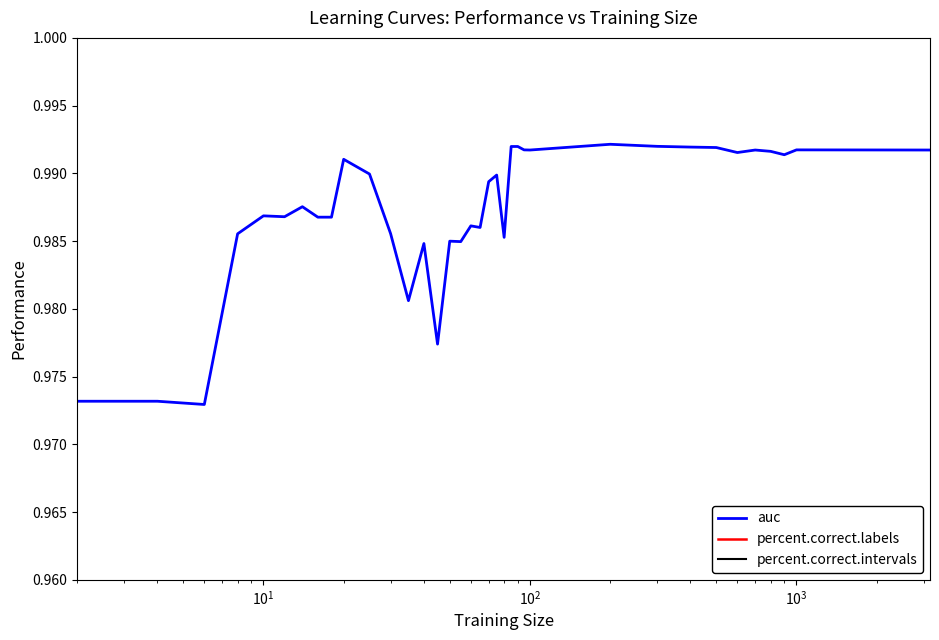

True or false: percent.correct.intervals and percent.correct.labels cross at least once.

False